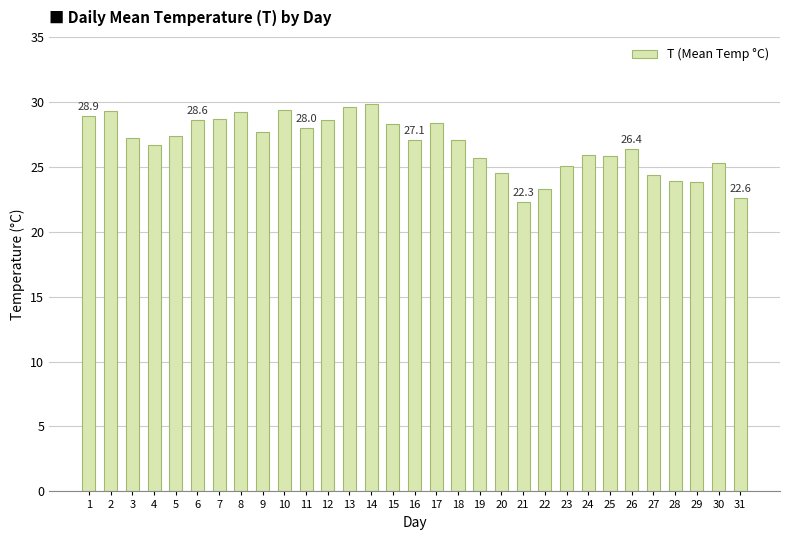

What is the change in value from 19 to 27?

-1.3